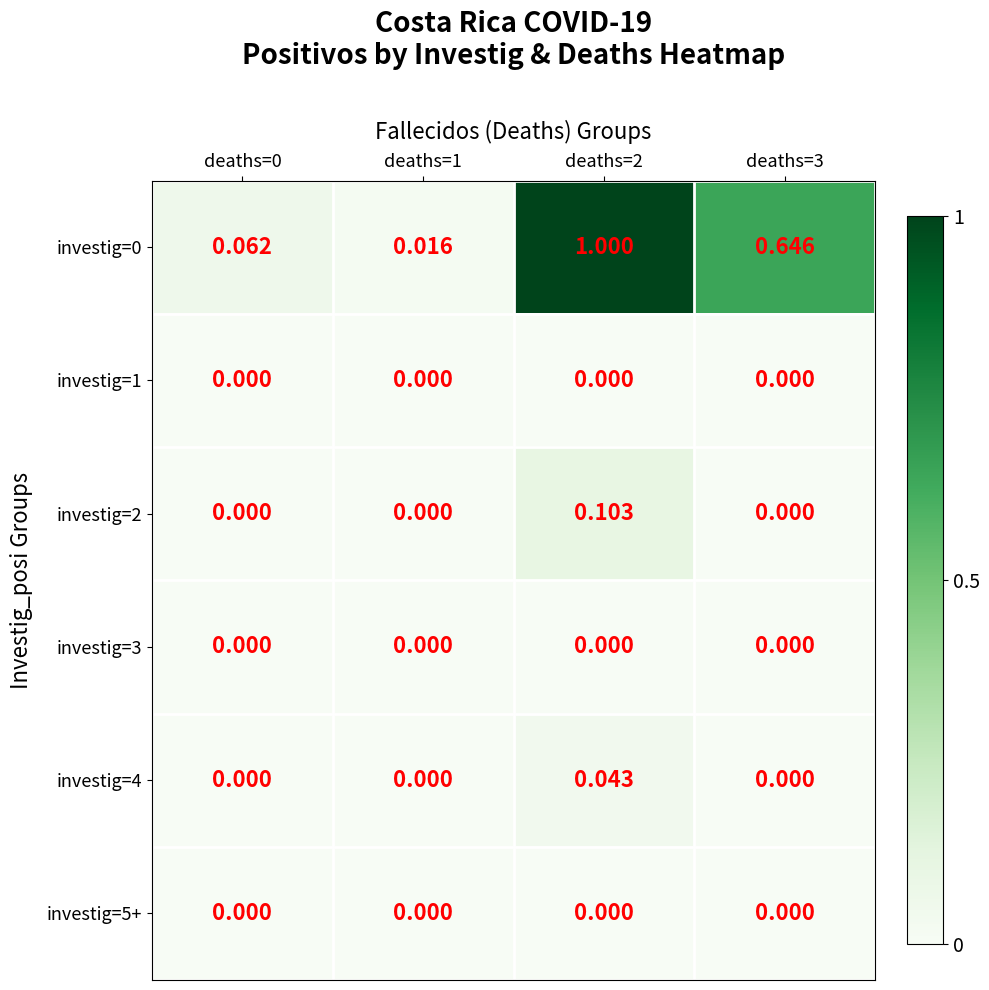

Reading left to right, extract all data points from this chart.

investig=0: deaths=0=0.1	deaths=1=0.0	deaths=2=1.0	deaths=3=0.6
investig=1: deaths=0=0.0	deaths=1=0.0	deaths=2=0.0	deaths=3=0.0
investig=2: deaths=0=0.0	deaths=1=0.0	deaths=2=0.1	deaths=3=0.0
investig=3: deaths=0=0.0	deaths=1=0.0	deaths=2=0.0	deaths=3=0.0
investig=4: deaths=0=0.0	deaths=1=0.0	deaths=2=0.0	deaths=3=0.0
investig=5+: deaths=0=0.0	deaths=1=0.0	deaths=2=0.0	deaths=3=0.0